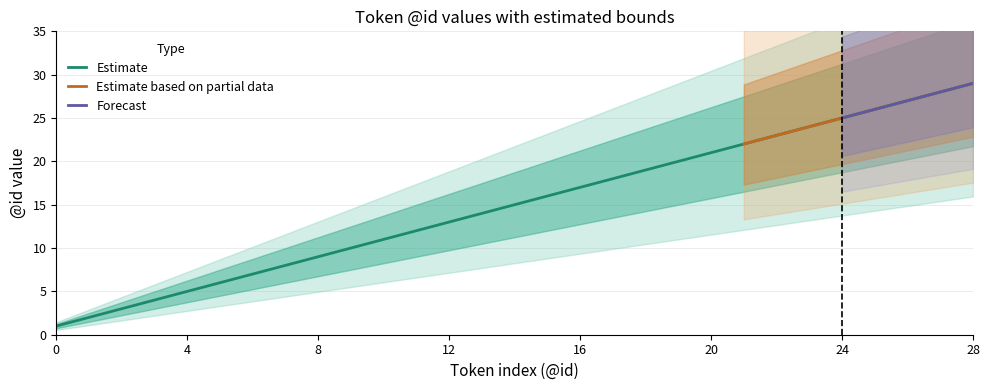

Which category has the highest value in the Estimate series?

28